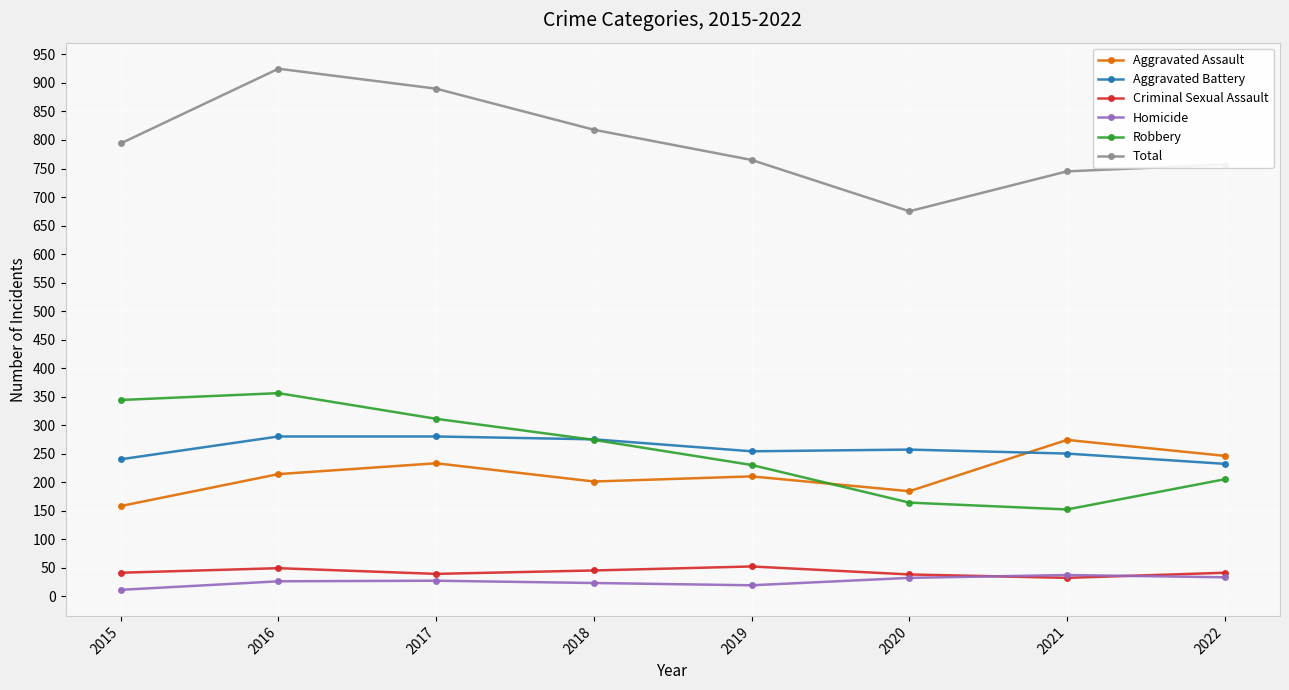

How many data points in Total are less than 794?

4